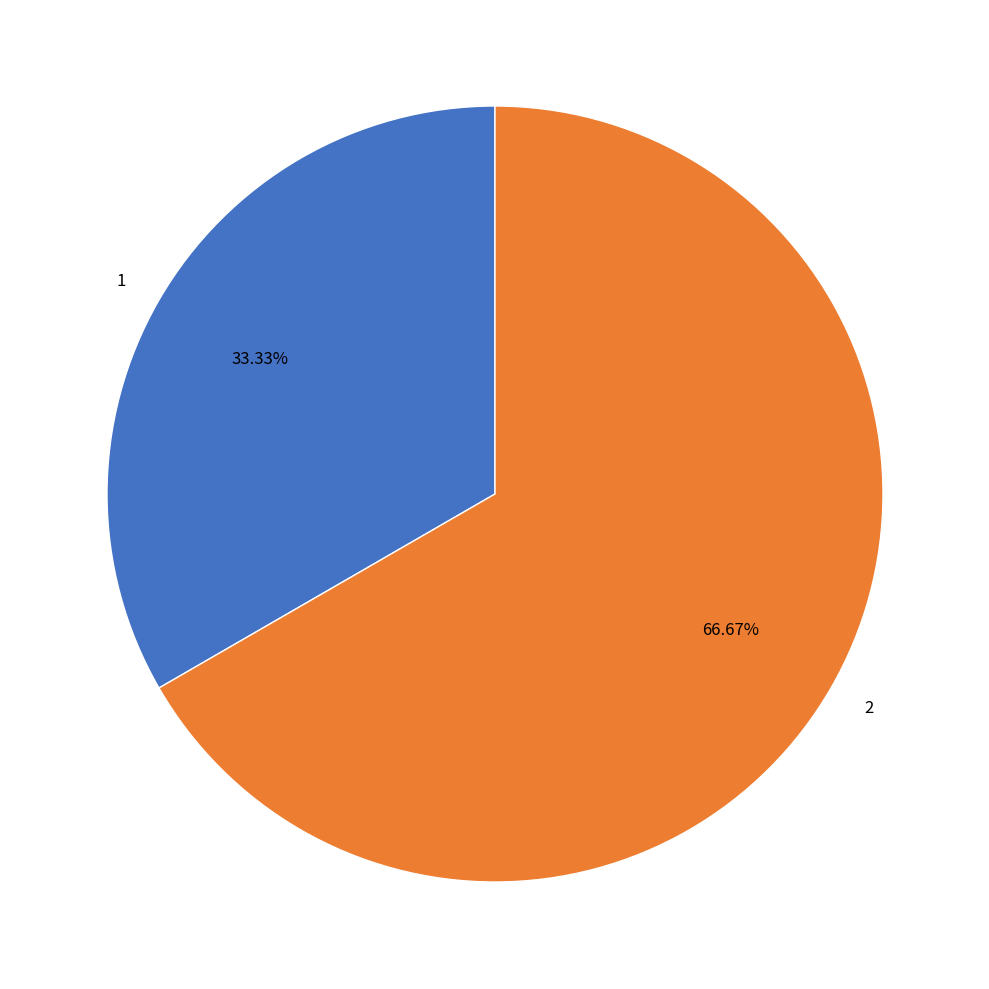

Approximately how many times larger is the value at 2 compared to 1?

2.0